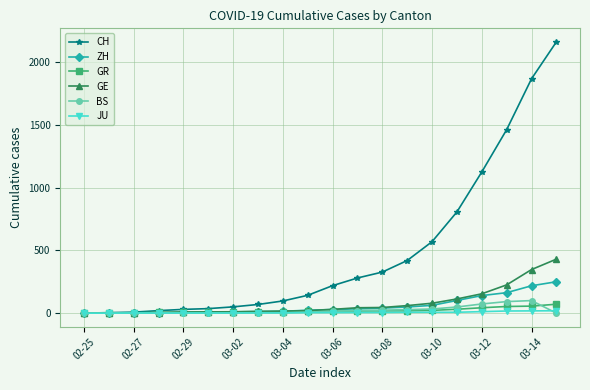

Is this an area chart (filled region under the line)?

No